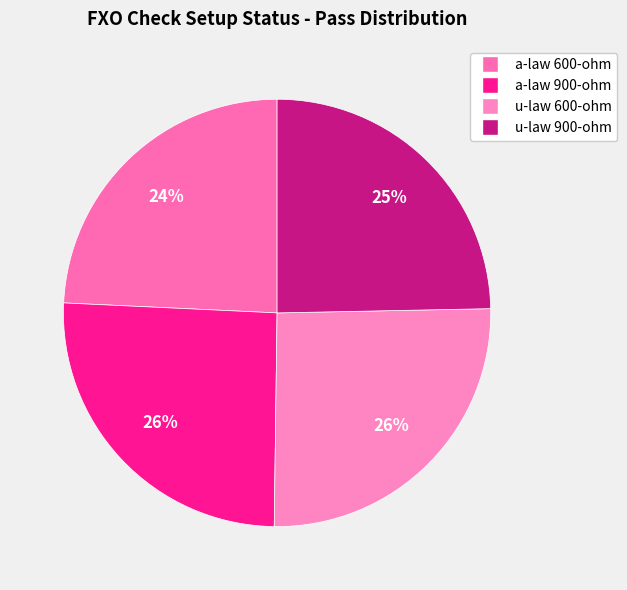

What is the largest slice in the pie chart?

a-law 900-ohm